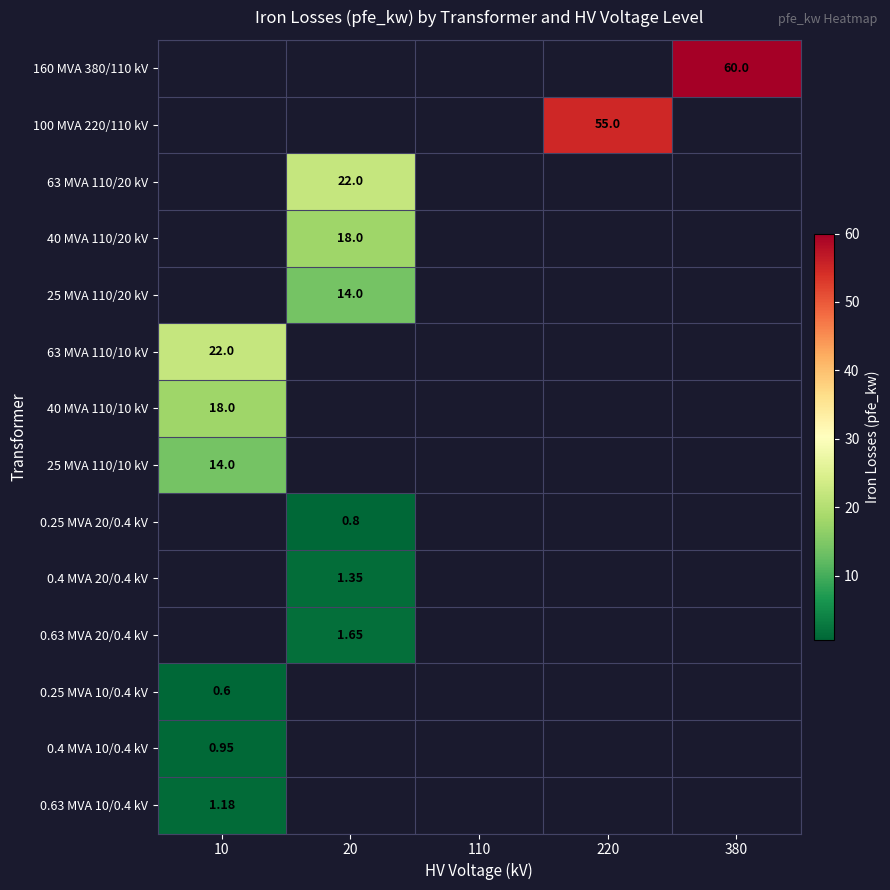

Which category has the highest value across all series?

380